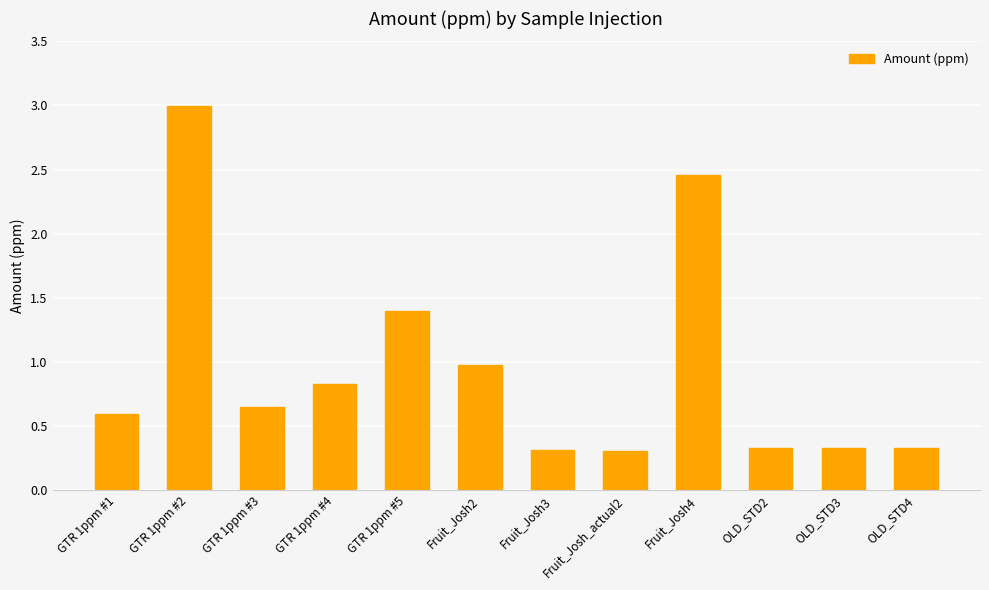

What is the label of the 4th bar from the left?

GTR 1ppm #4